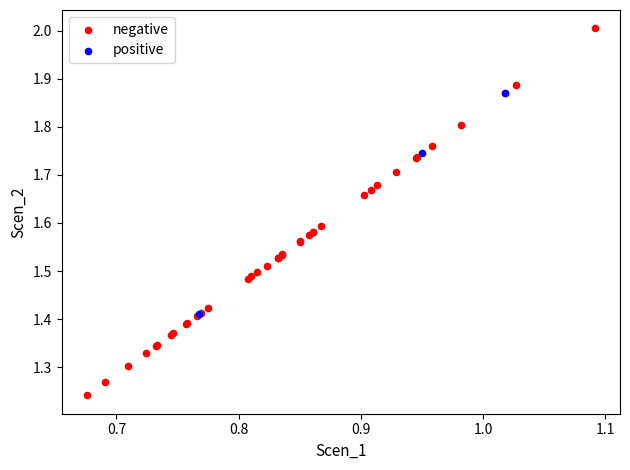

Which series reaches the minimum Y coordinate?

negative